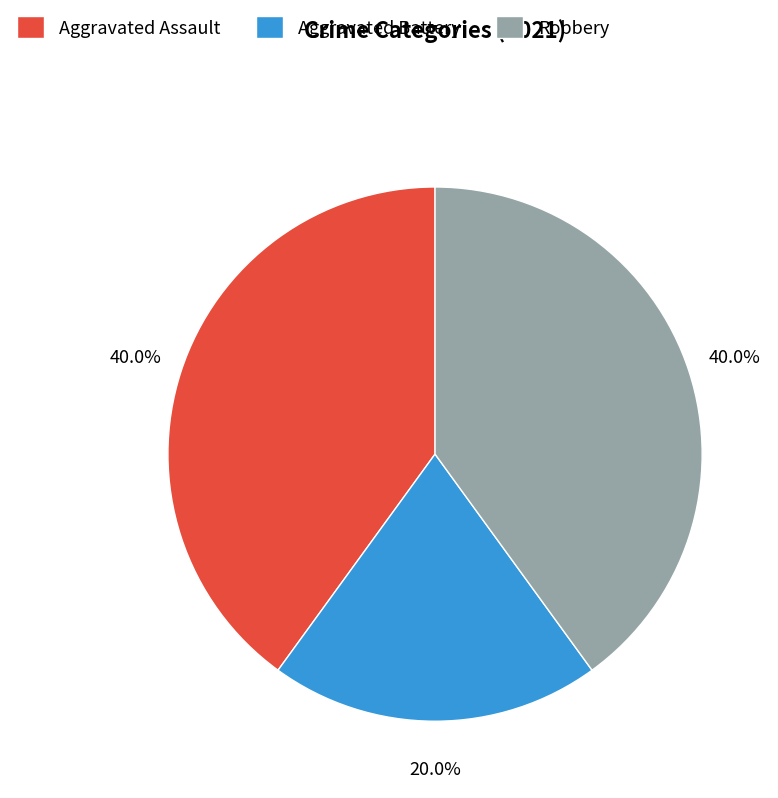

To the nearest percent, what is the difference between the largest and smallest slice percentages?

20%